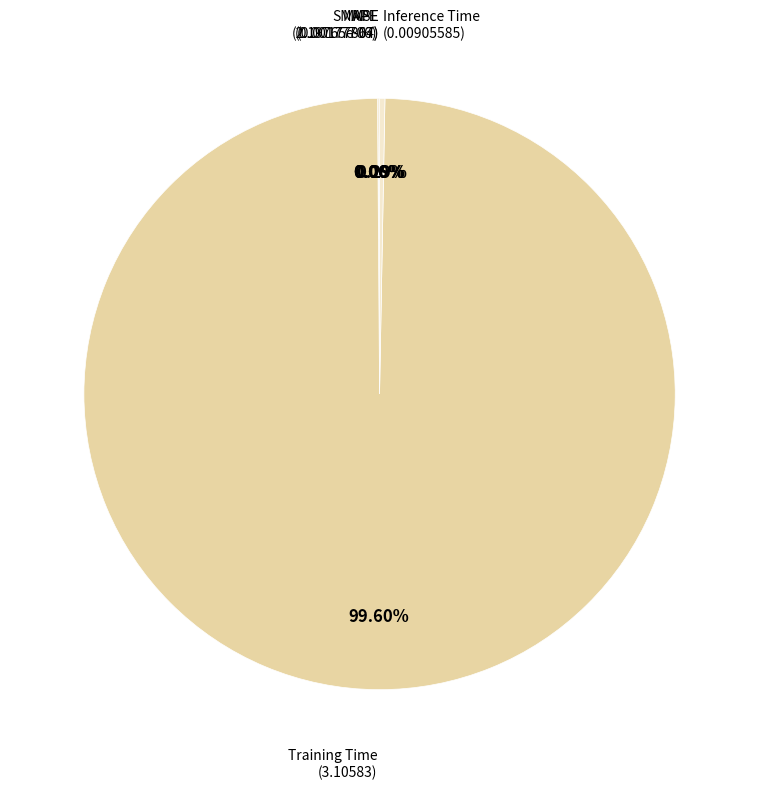

Does any single category account for the majority?

Yes